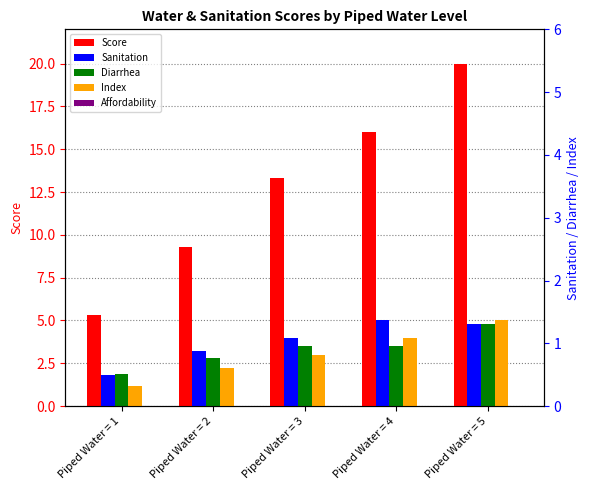

Which category has the lowest value in the Index series?

Piped Water = 1